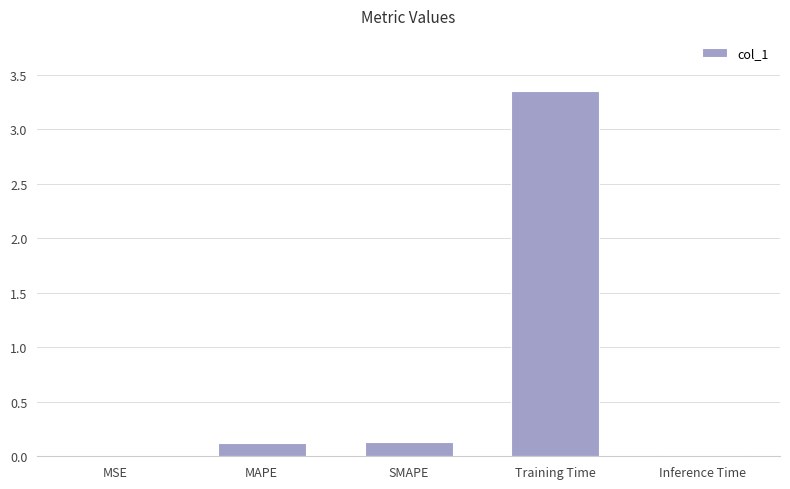

What is the change in value from SMAPE to Training Time?

+3.2